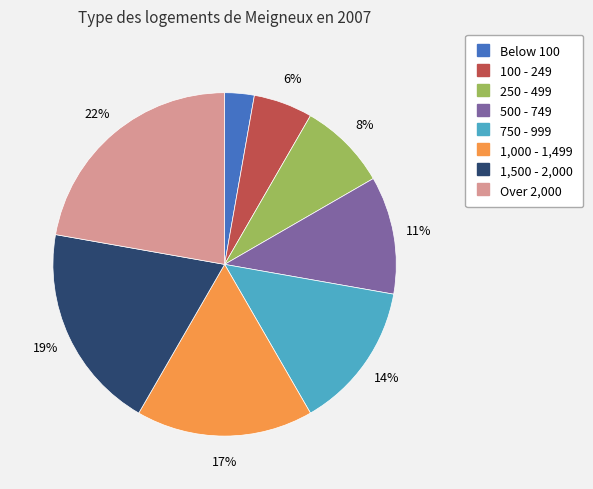

To the nearest percent, what is the average slice percentage?

12%